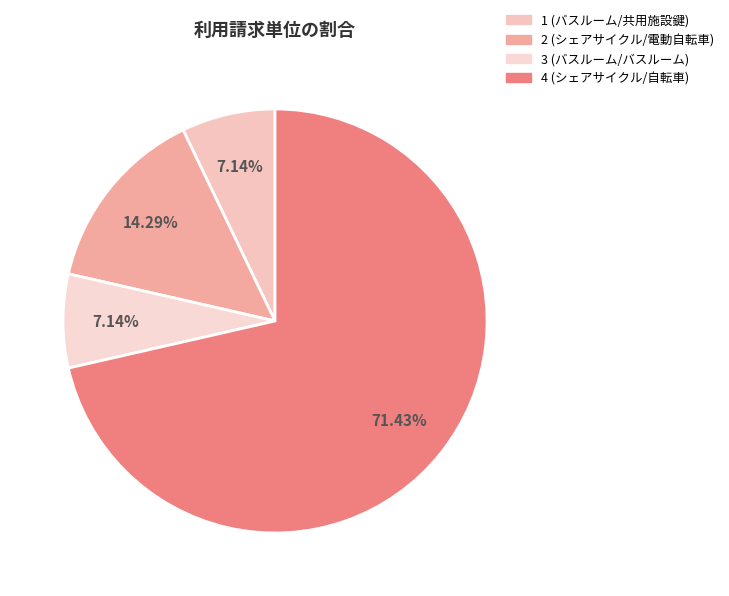

To the nearest percent, what is the average slice percentage?

25%